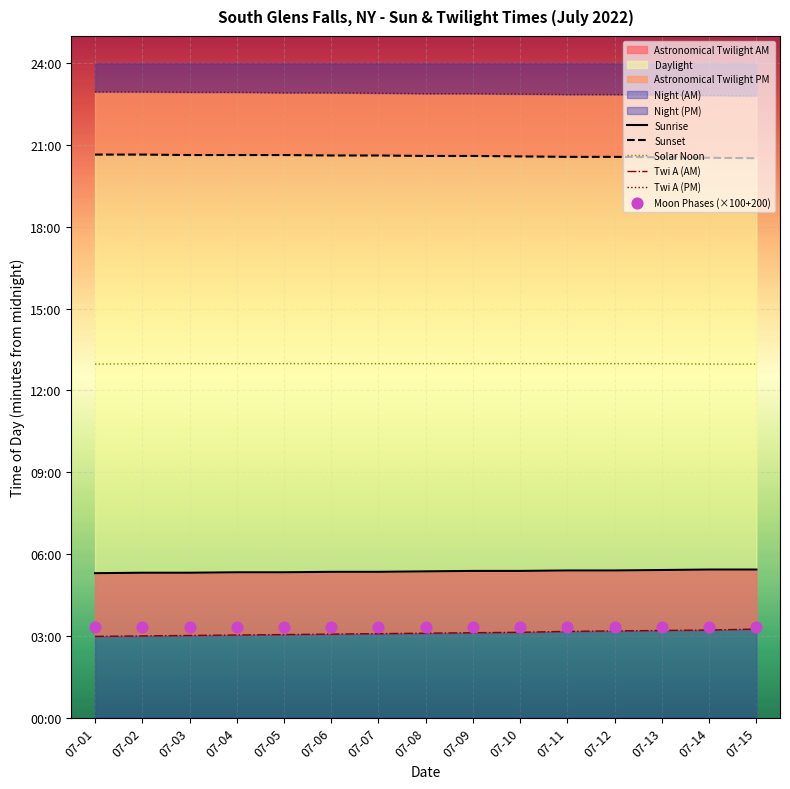

Which series has the largest total across all categories?

Twi A (PM)